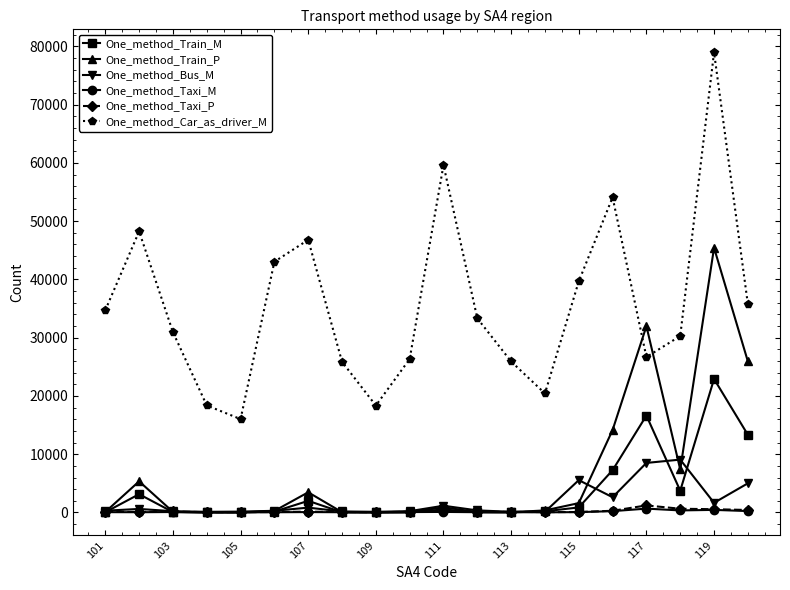

Which series has the largest range (max minus min)?

One_method_Car_as_driver_M